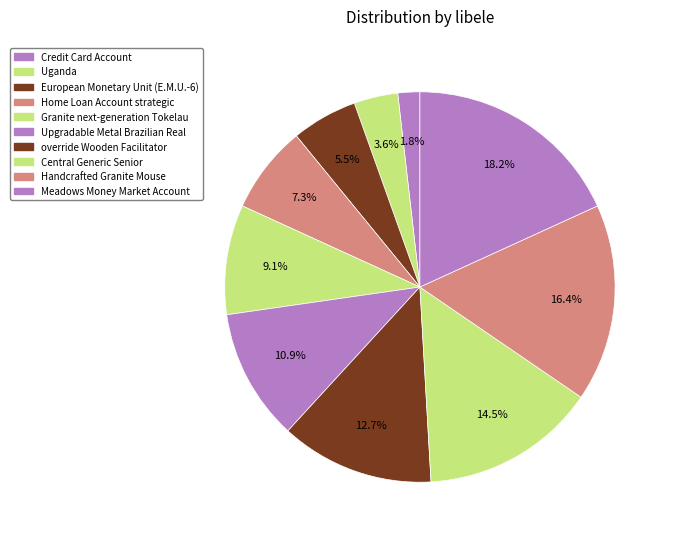

To the nearest percent, what percentage of the pie is Uganda?

4%